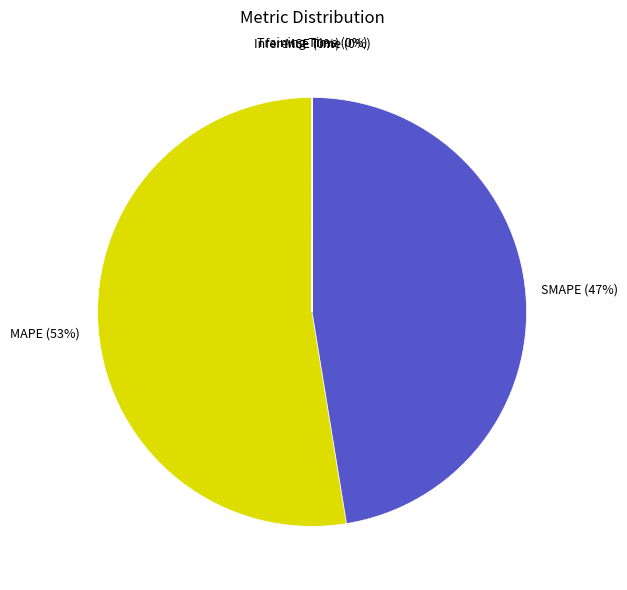

Is it true that MAPE is 53% of the pie?

True